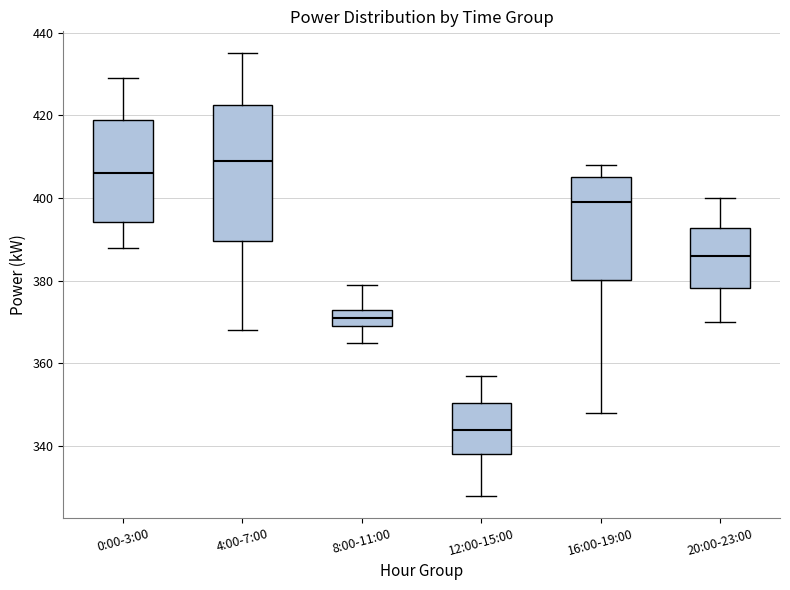

Reading left to right, transcribe this box plot: for each box, give where its median line is, the range the box spans, and where its two whiskers end, as read against the y-axis. The values are not printed on the chart, so give them approximately, as read against the axis.

0:00-3:00: median 406, box 394 to 420, whiskers 388 to 430
4:00-7:00: median 410, box 390 to 422, whiskers 368 to 436
8:00-11:00: median 372, box 370 to 374, whiskers 366 to 380
12:00-15:00: median 344, box 338 to 350, whiskers 328 to 358
16:00-19:00: median 400, box 380 to 406, whiskers 348 to 408
20:00-23:00: median 386, box 378 to 392, whiskers 370 to 400